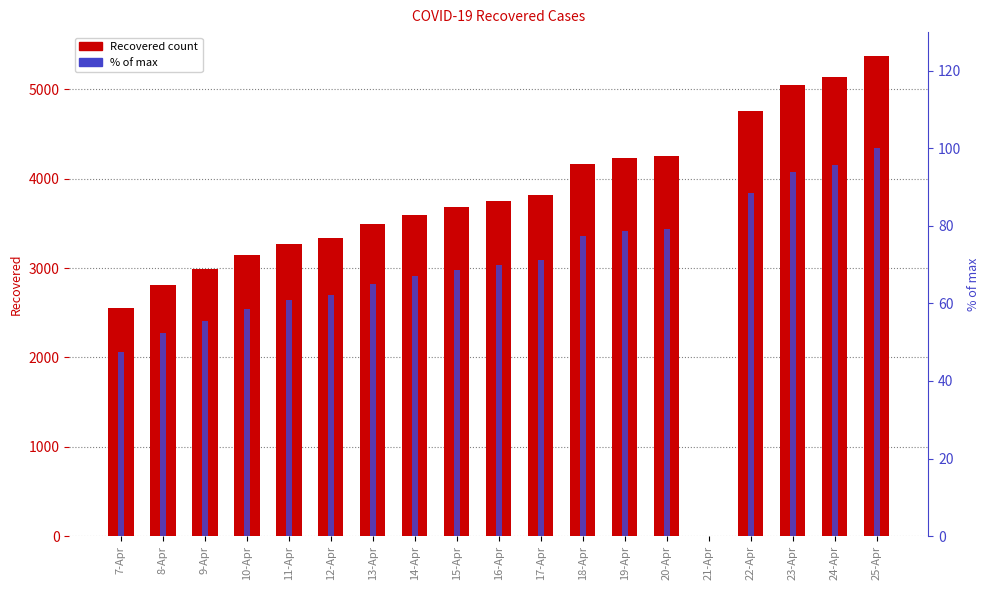

How many values in the Recovered series exceed 3686?

9